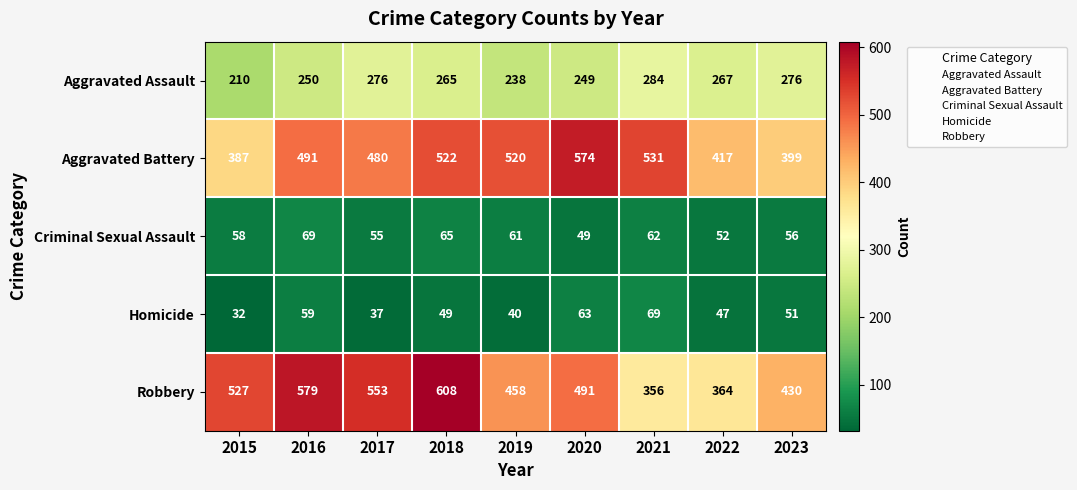

The value of Robbery at 2019 is 458. True or false?

True